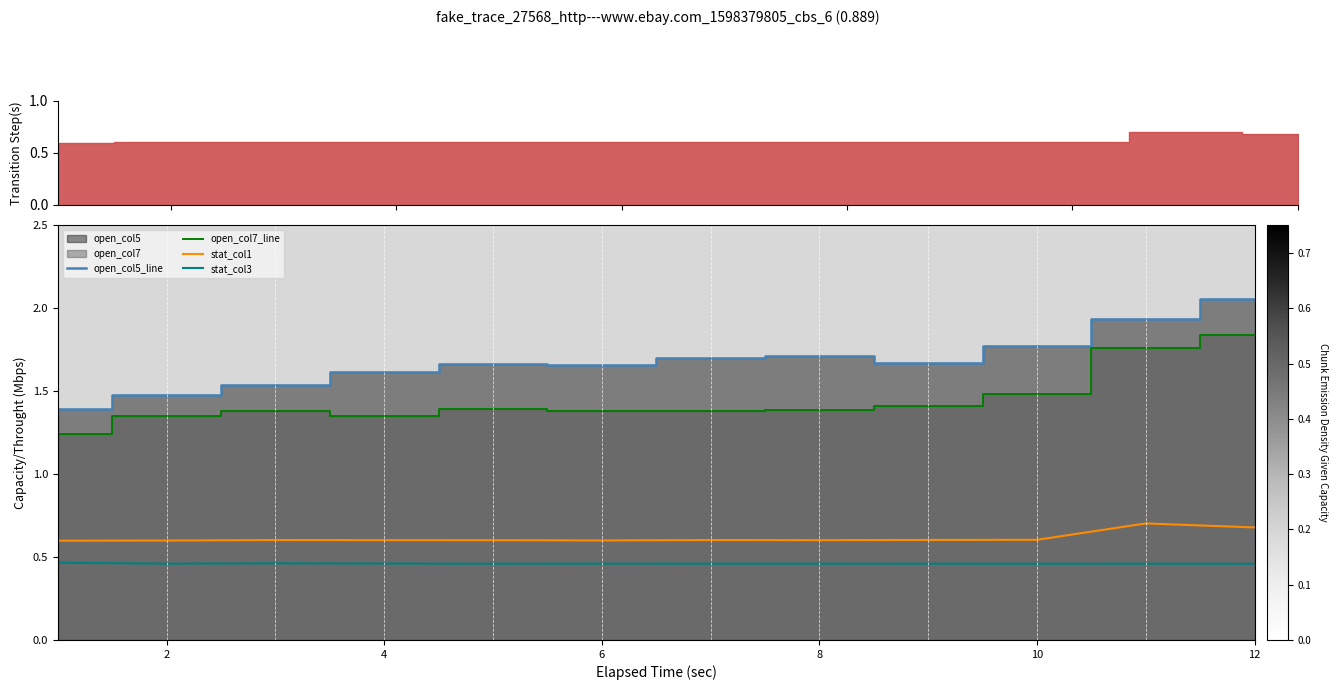

Rank the series at 4 from highest to lowest value.

open_col5_line, open_col7_line, stat_col1, stat_col3